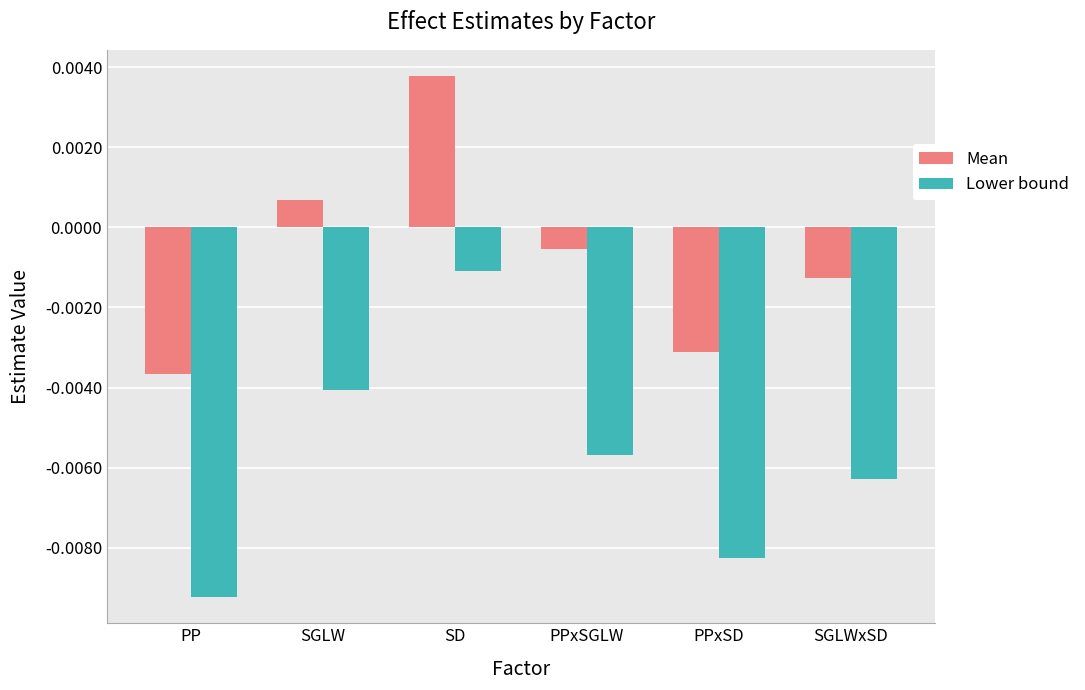

Are the bars grouped side by side (vs. stacked)?

Yes